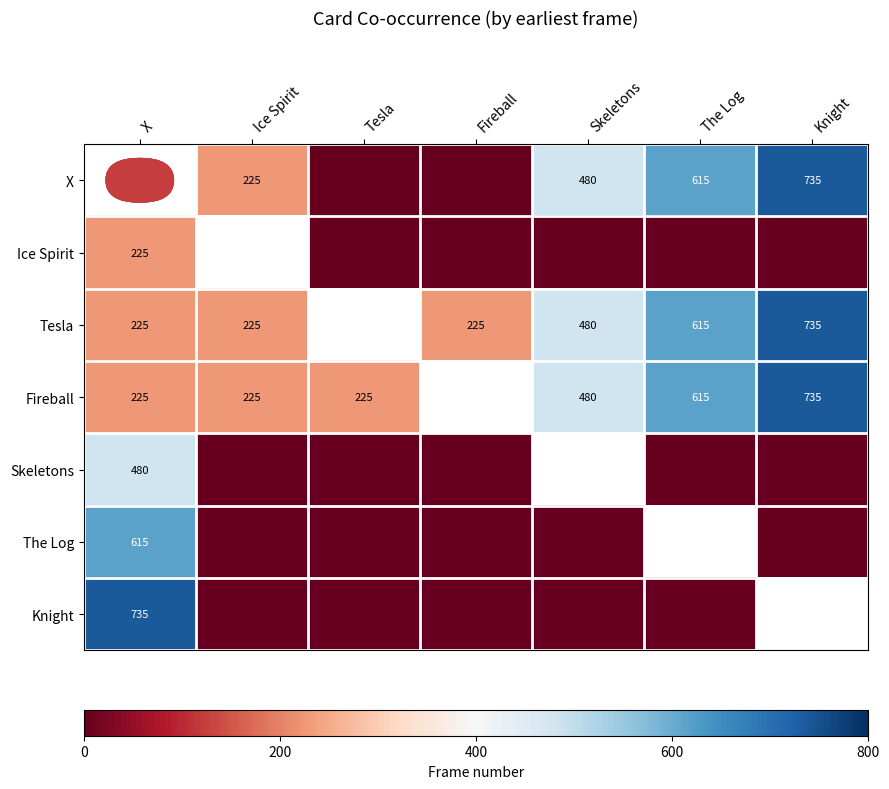

Which series has the largest range (max minus min)?

Knight